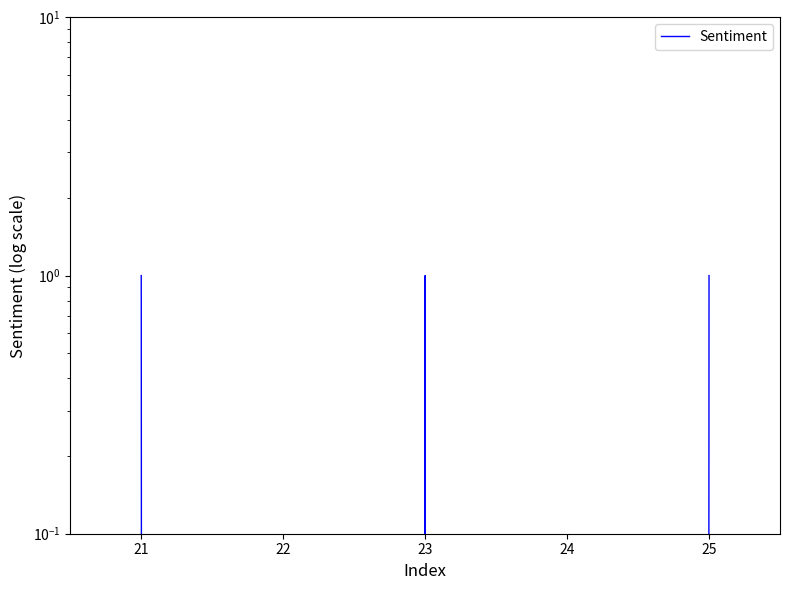

What is the value of the 5th point from the left?

1